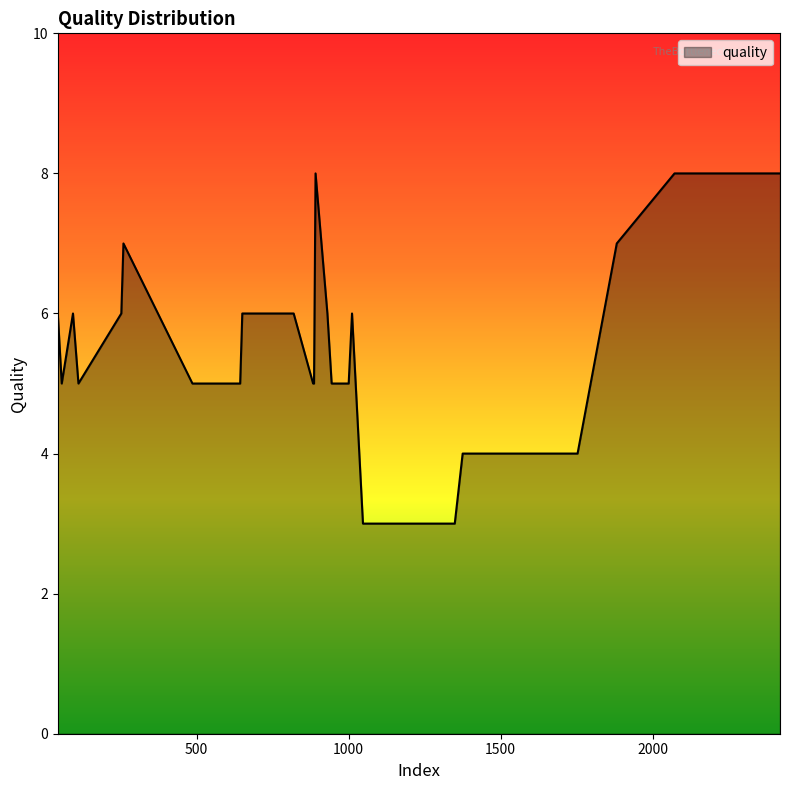

What is the minimum value shown in the chart?

3